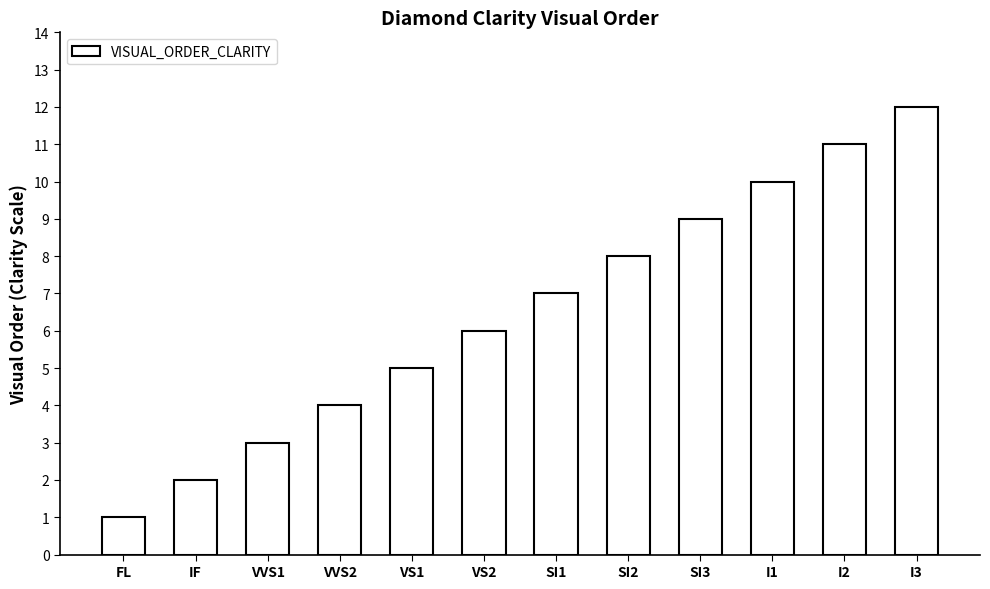

Which category has the highest value across all series?

I3